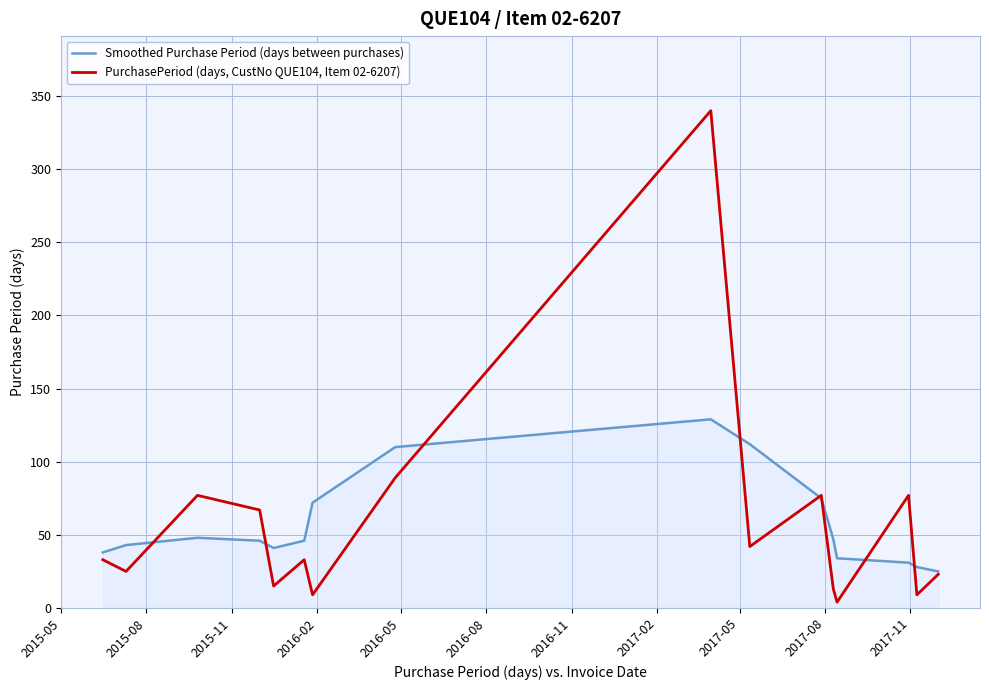

Rank the series by their maximum value, from lowest to highest.

Smoothed Purchase Period (days between purchases), PurchasePeriod (days, CustNo QUE104, Item 02-6207)